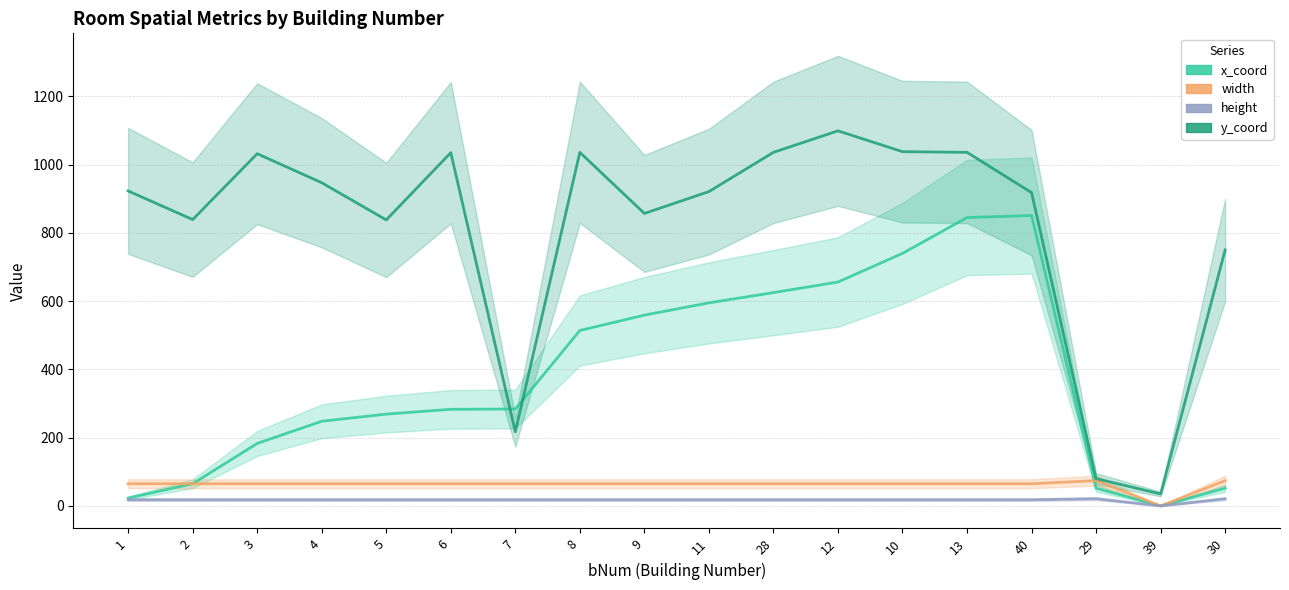

At which category is the sum across all series the highest?

13